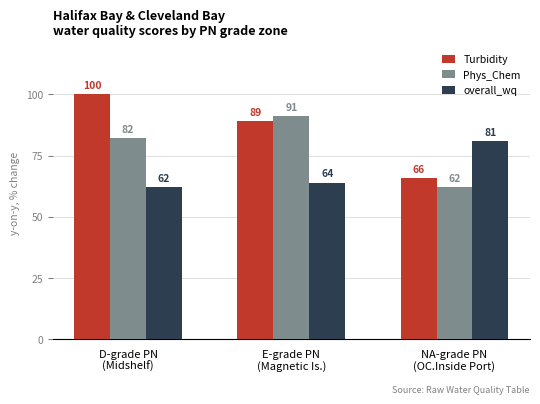

What is the sum of all overall_wq values?

207